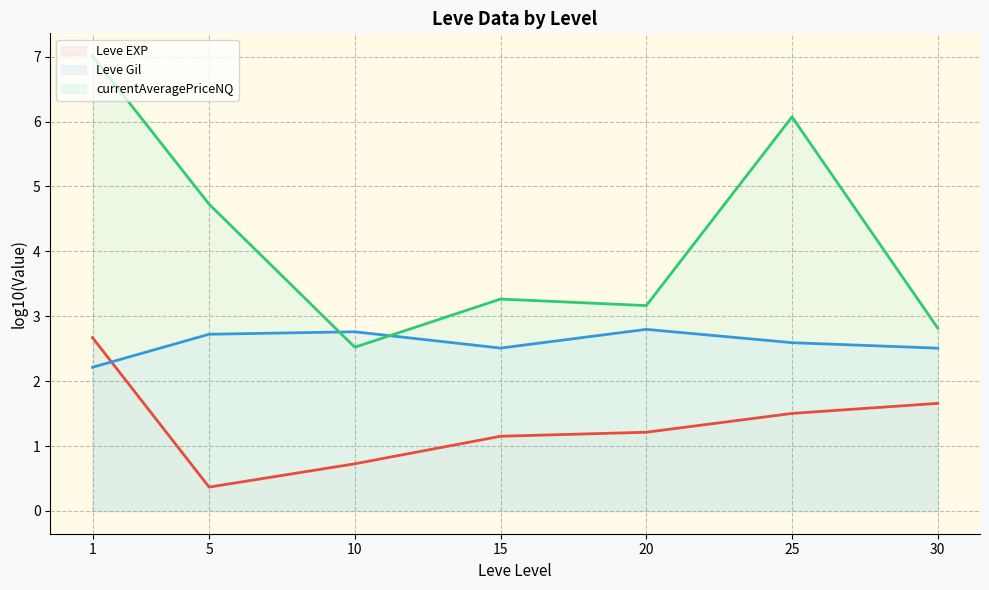

What is the difference between the second highest and minimum values in the Leve EXP (line) series?

1.3